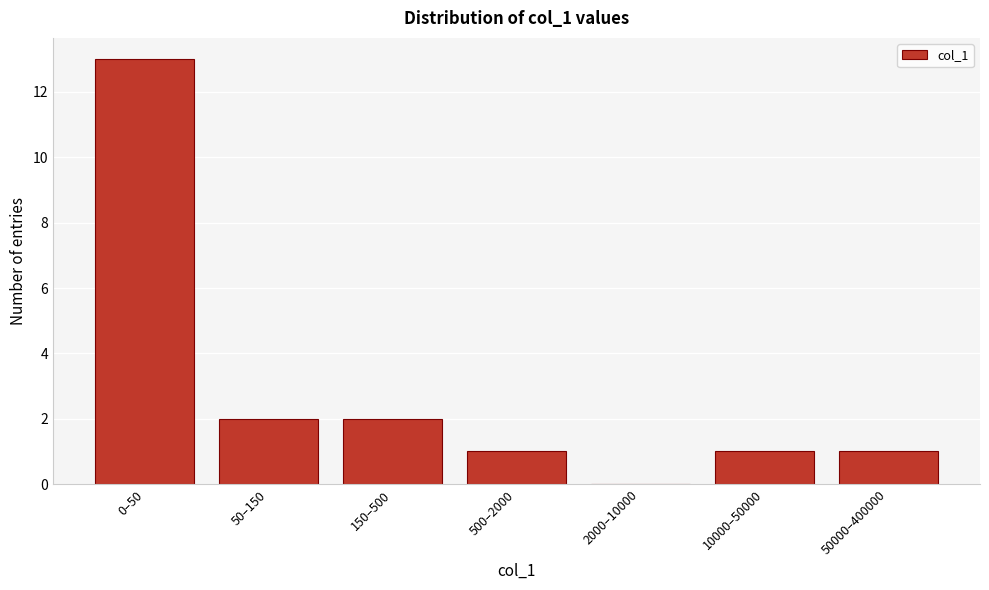

Reading right to left, what are all the values shown in this chart?

50000–400000=1	10000–50000=1	2000–10000=0	500–2000=1	150–500=2	50–150=2	0–50=13